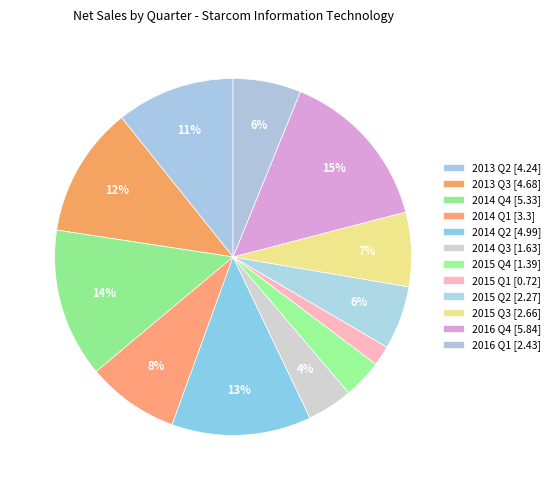

To the nearest percent, what is the difference between the largest and smallest slice percentages?

13%